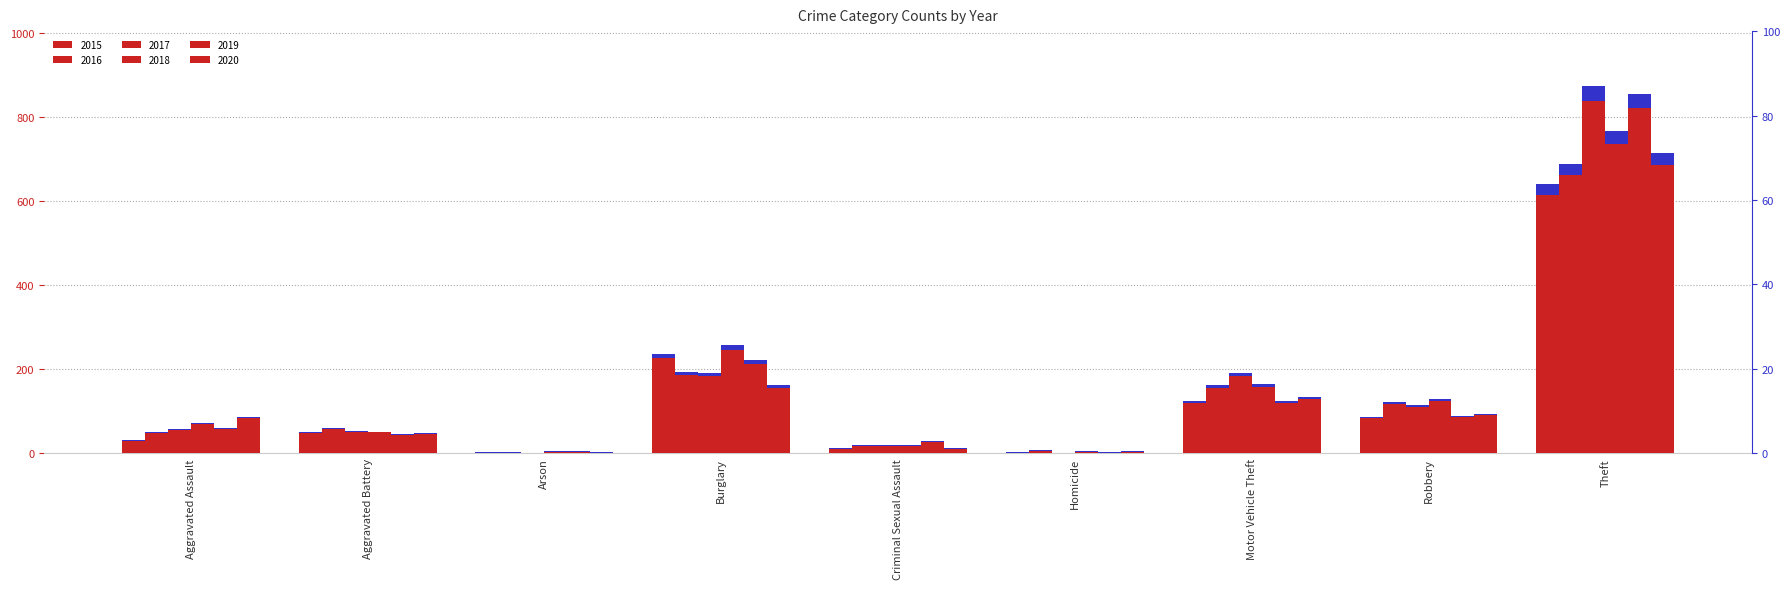

Is it true that 2020 equals 713 at Theft?

True